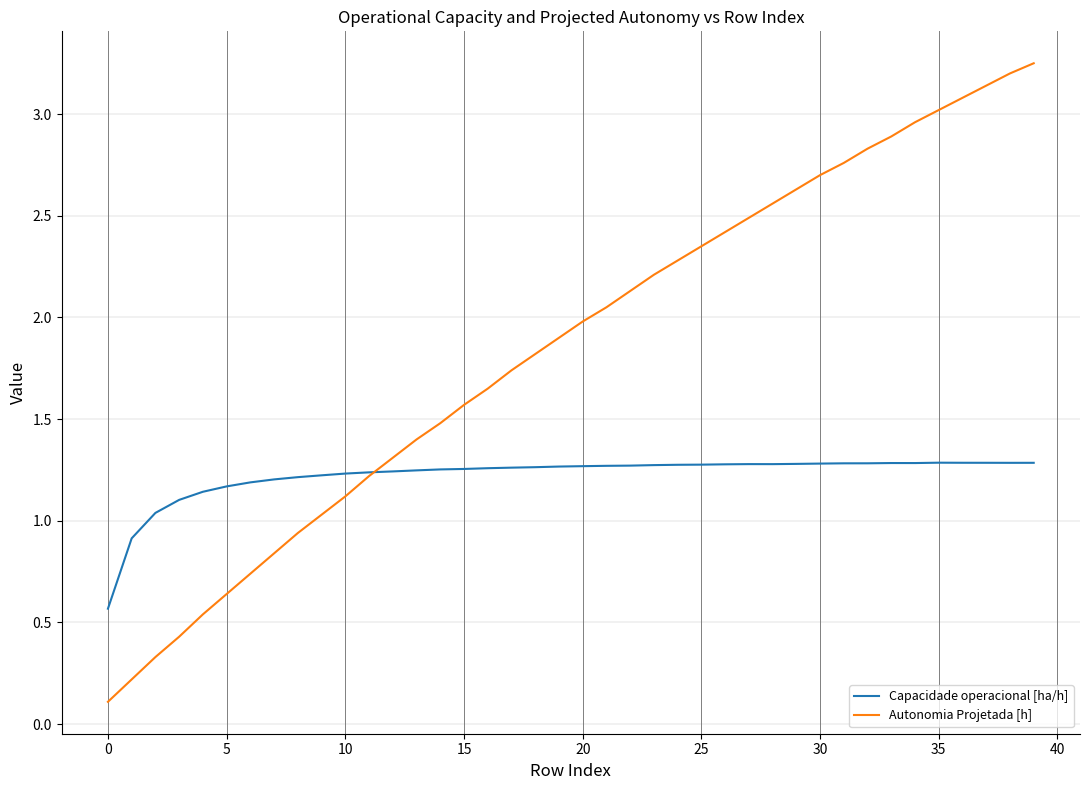

List the series in order of their peak value, lowest first.

Capacidade operacional [ha/h], Autonomia Projetada [h]